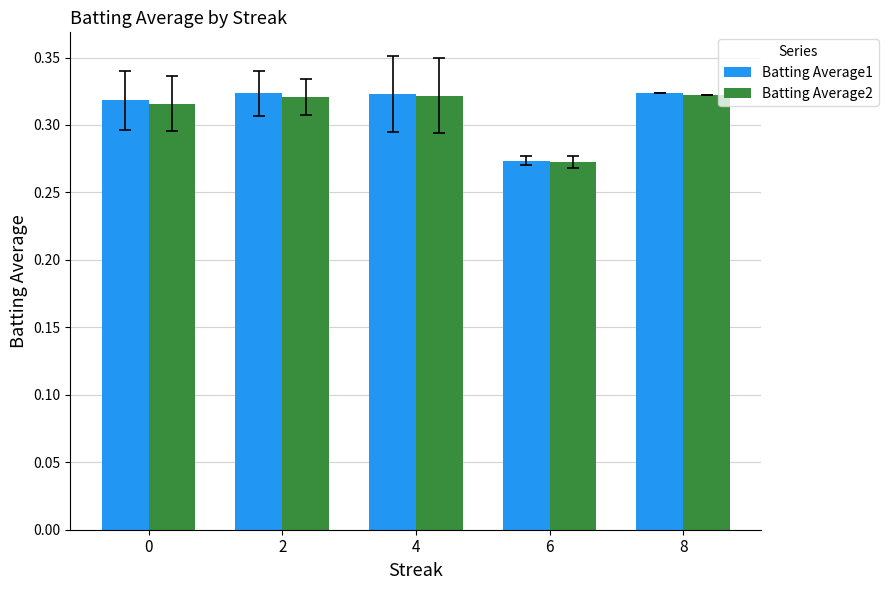

How many groups of bars are there?

5